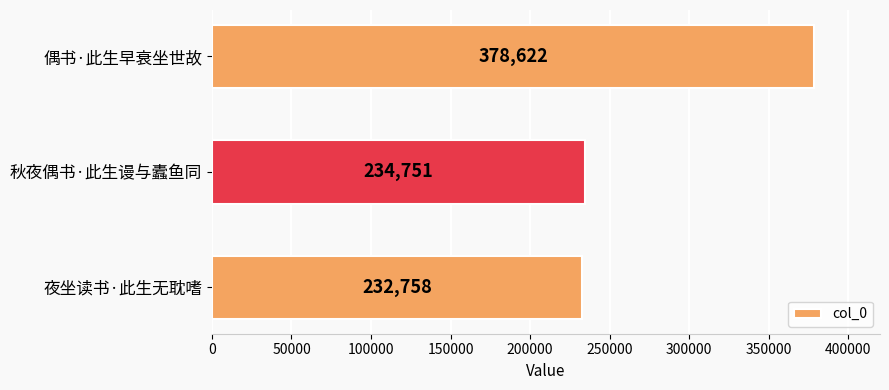

What is the difference between the maximum and minimum values?

145864